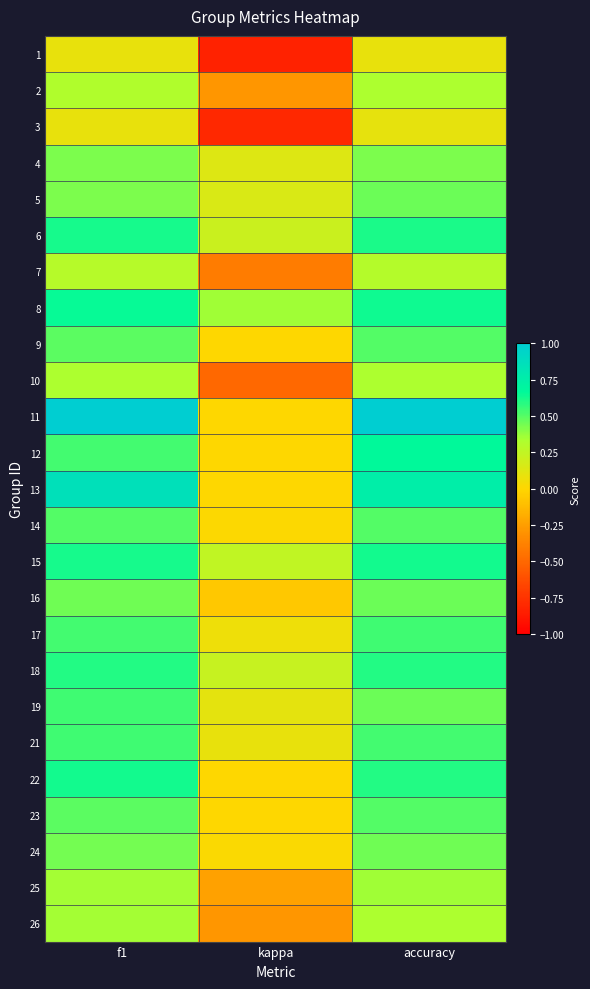

What is the total value across all series at accuracy?

12.2